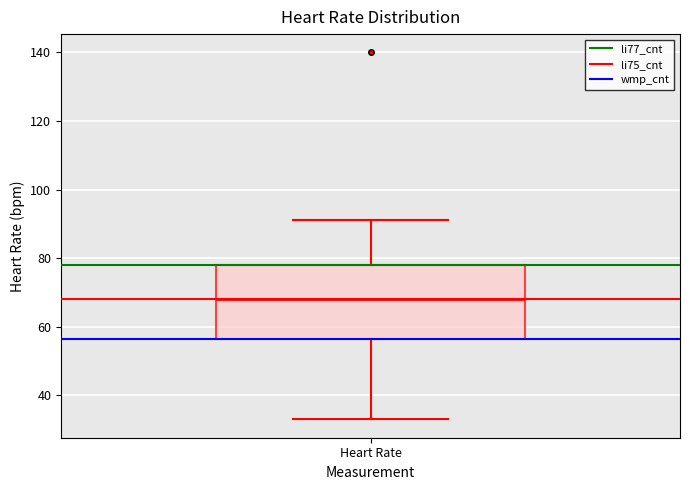

Transcribe this box plot: give where the median line is, the range the box spans, and where the two whiskers end, as read against the y-axis. The values are not printed on the chart, so give them approximately, as read against the axis.

median 68, box 56 to 78, whiskers 34 to 92